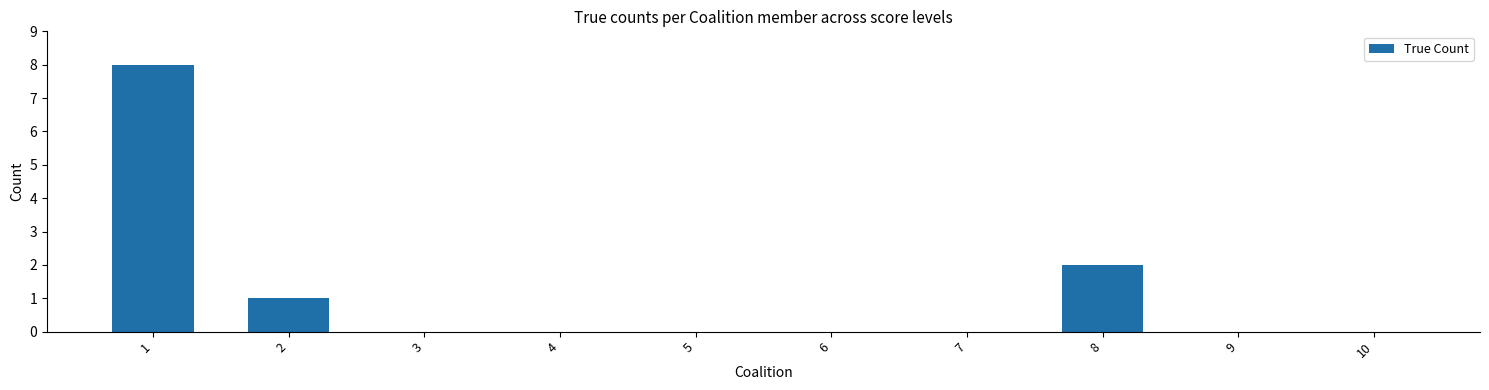

The value at 10 is 4. True or false?

False